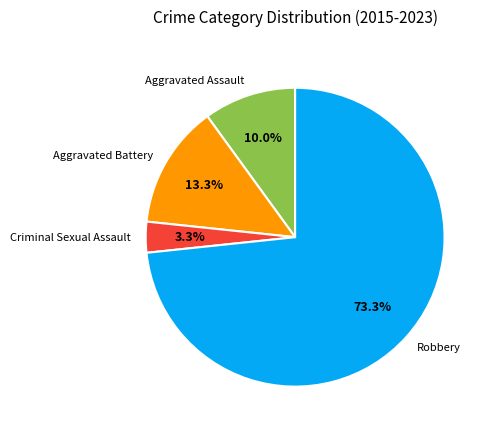

True or false: Aggravated Assault accounts for 3% of the total.

False